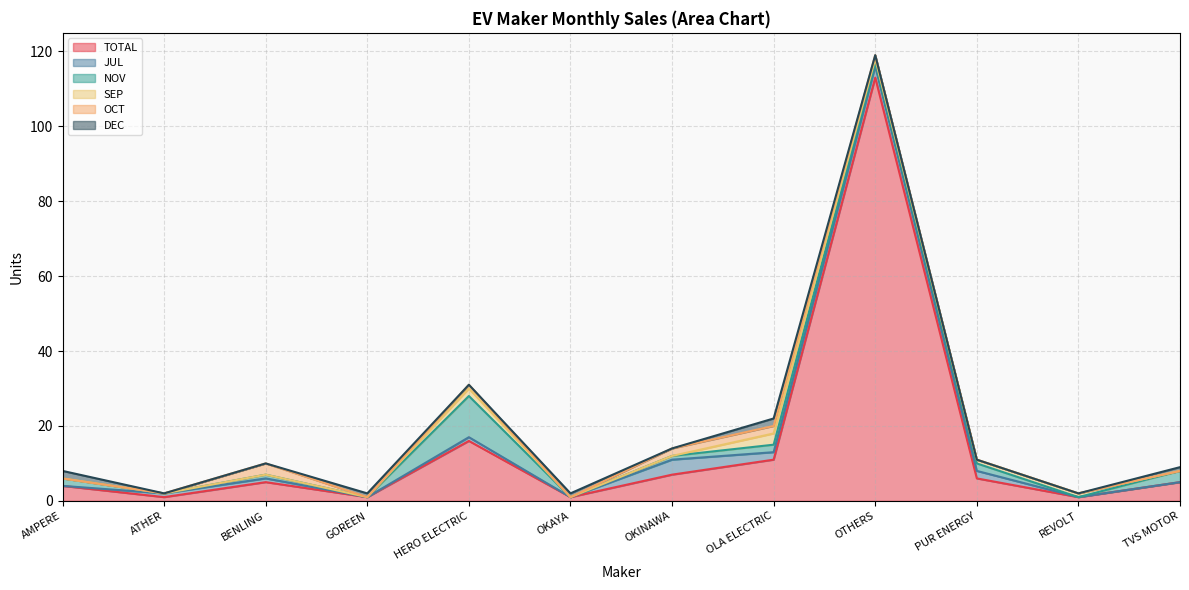

Between AMPERE and GOREEN, which series saw the biggest shift?

TOTAL